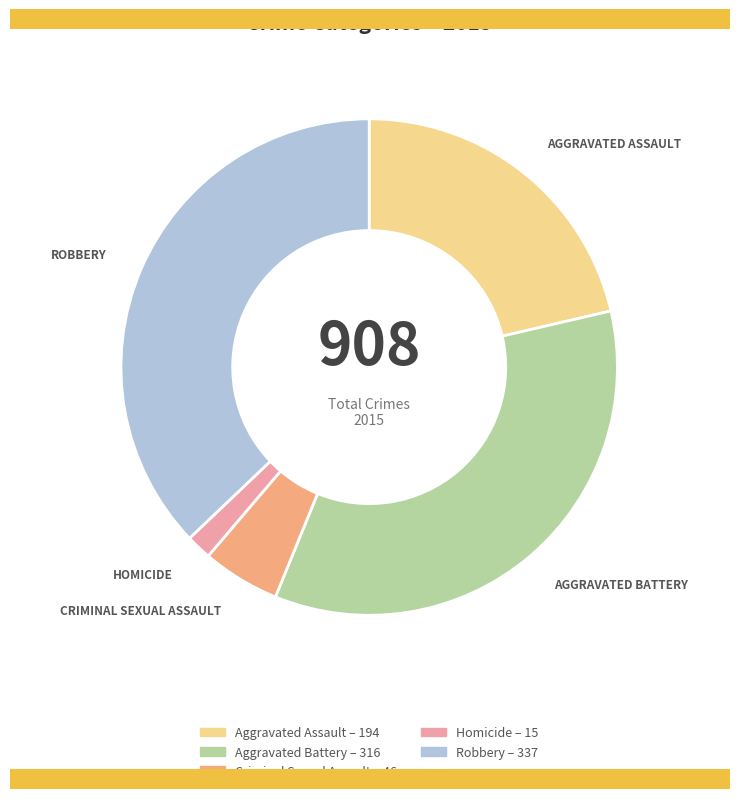

How many segments does this pie chart have?

5